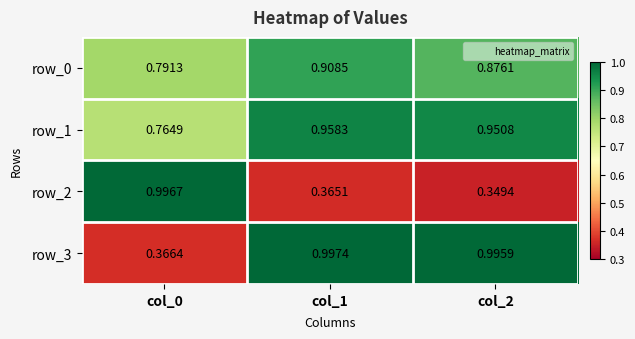

What is the difference between the highest and lowest values at col_0?

0.6